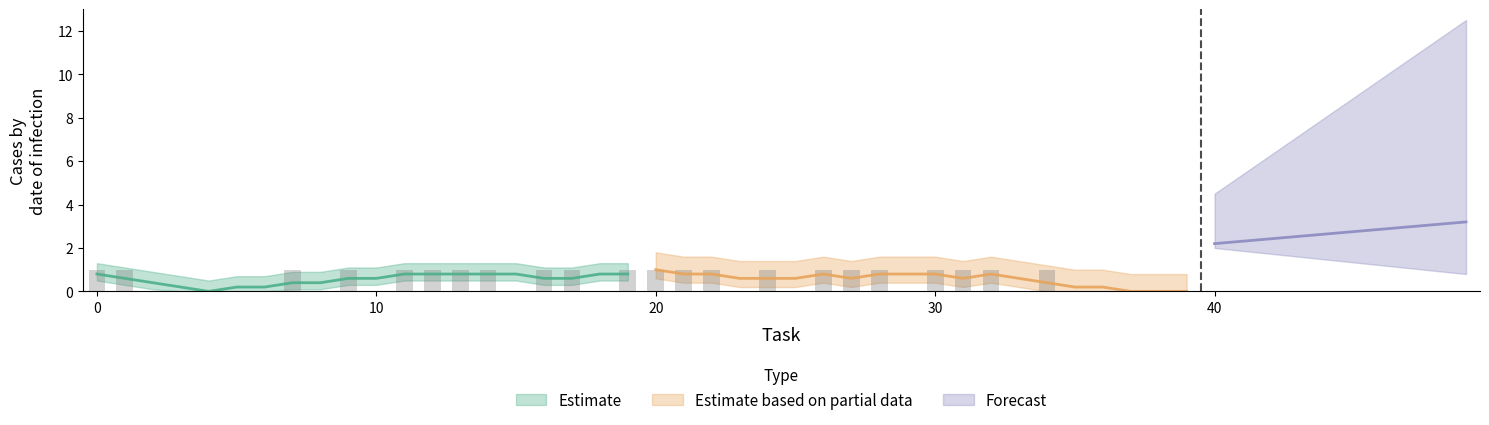

What is the approximate value of Estimate based on partial data at 10?

1